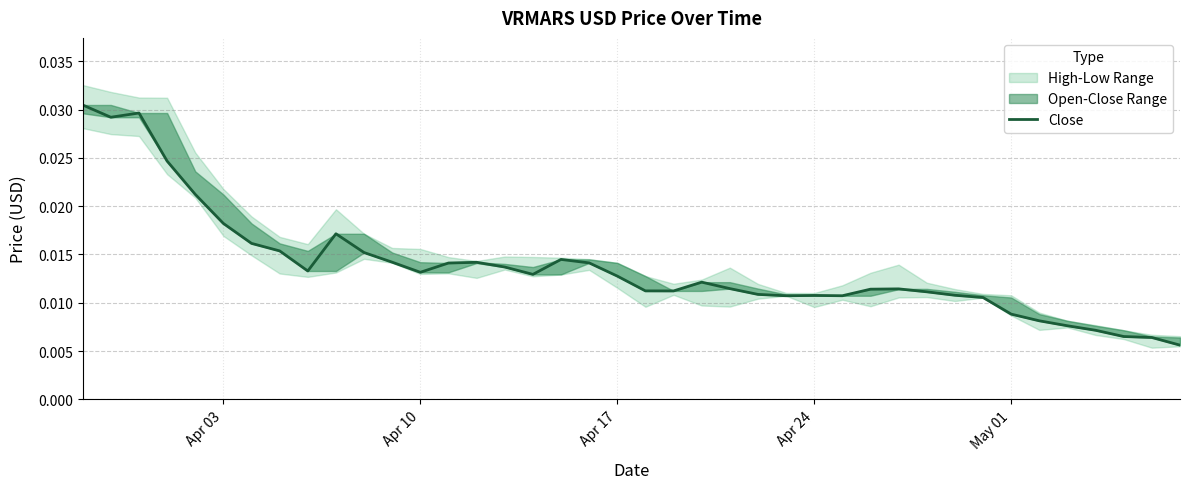

What position from the left is Apr 24?

27